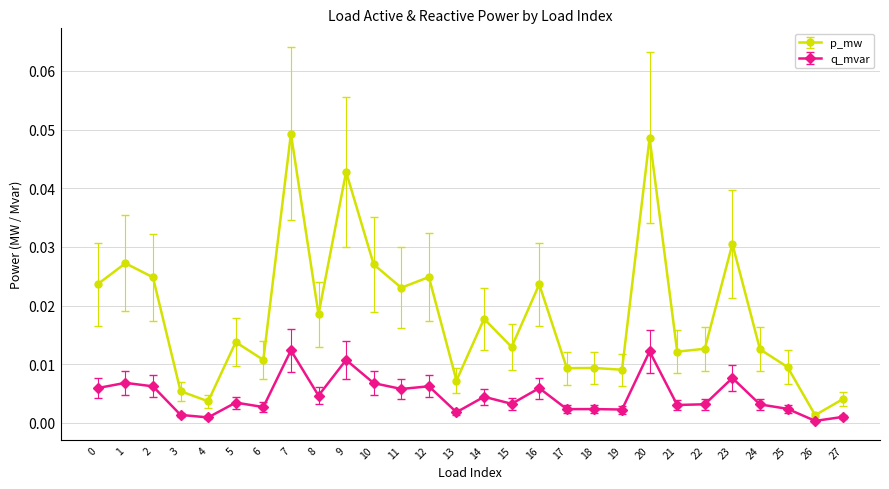

True or false: q_mvar and p_mw intersect in this chart.

False